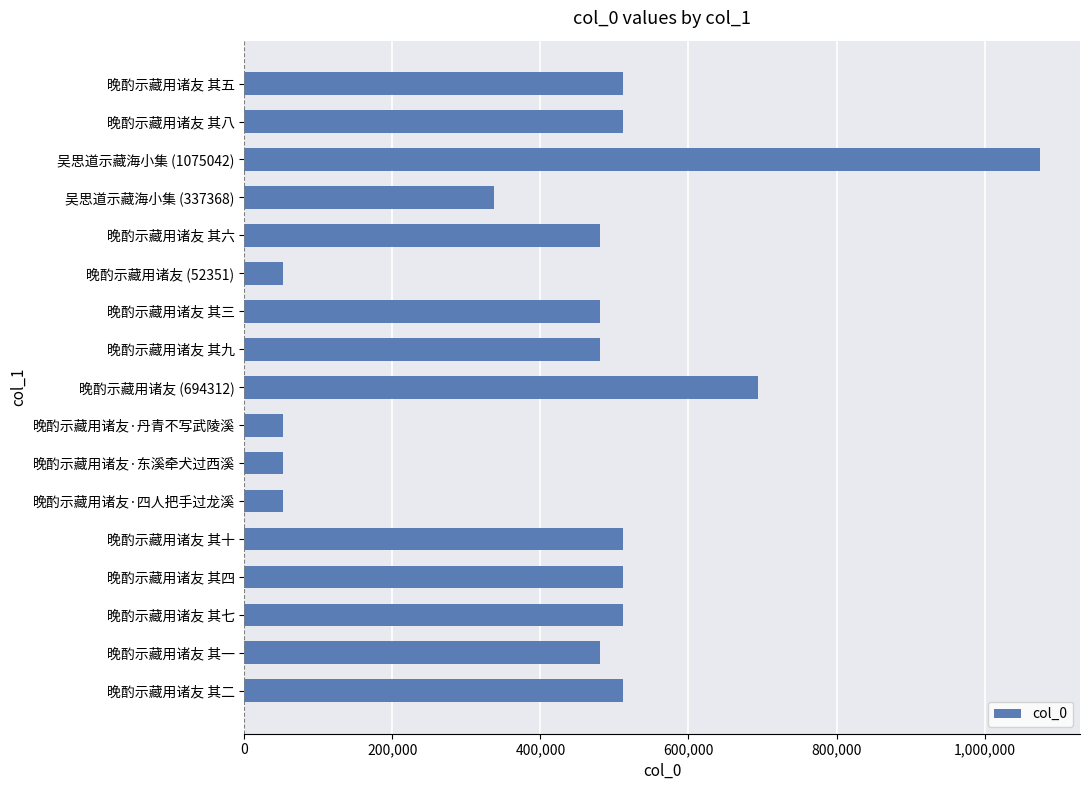

The chart shows a value of 709506 at 晚酌示藏用诸友 其五. True or false?

False